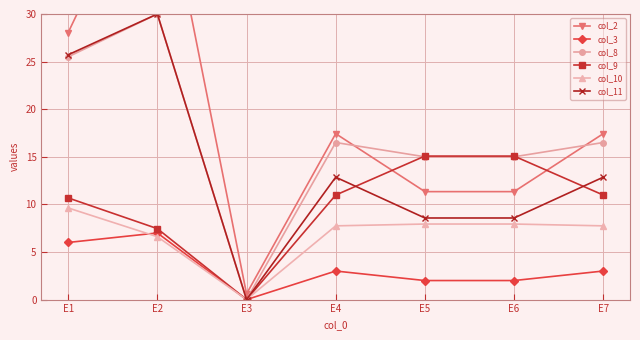

Which series has the largest range (max minus min)?

col_2